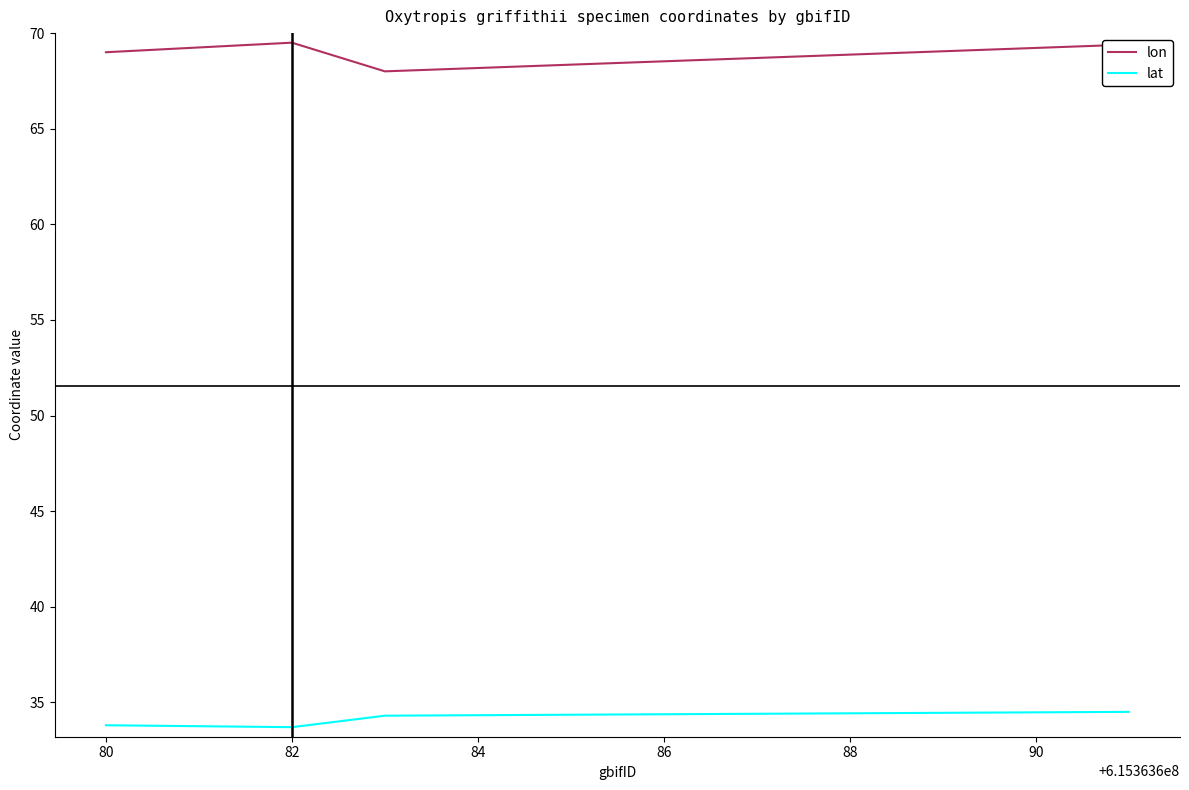

What is the difference between the second highest and minimum values in the lon series?

1.4